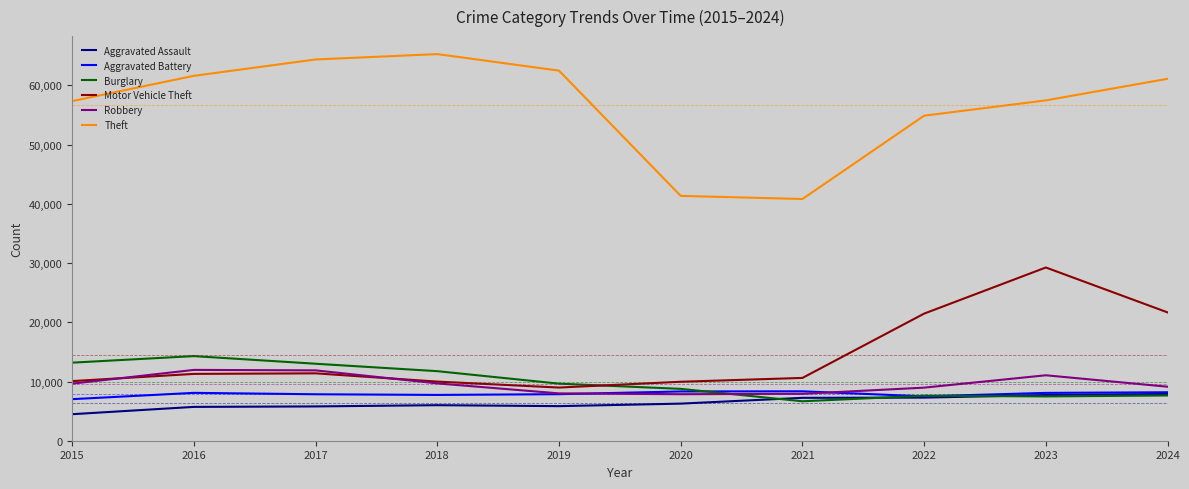

The Aggravated Battery series shows 1646 at 2016. True or false?

False